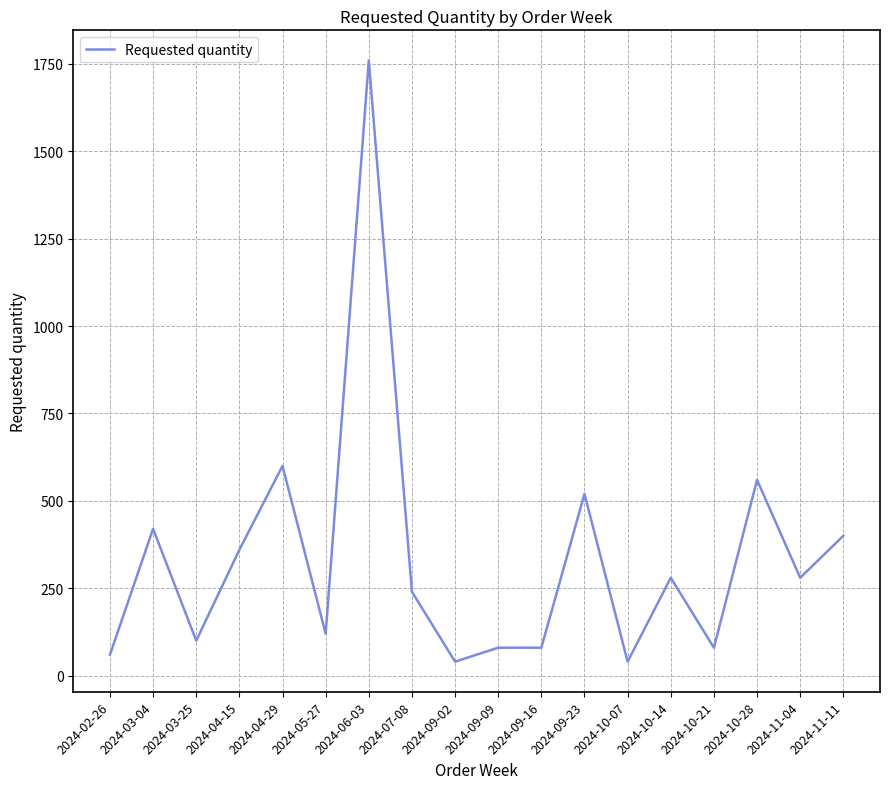

Does the chart display data point markers on the line(s)?

No